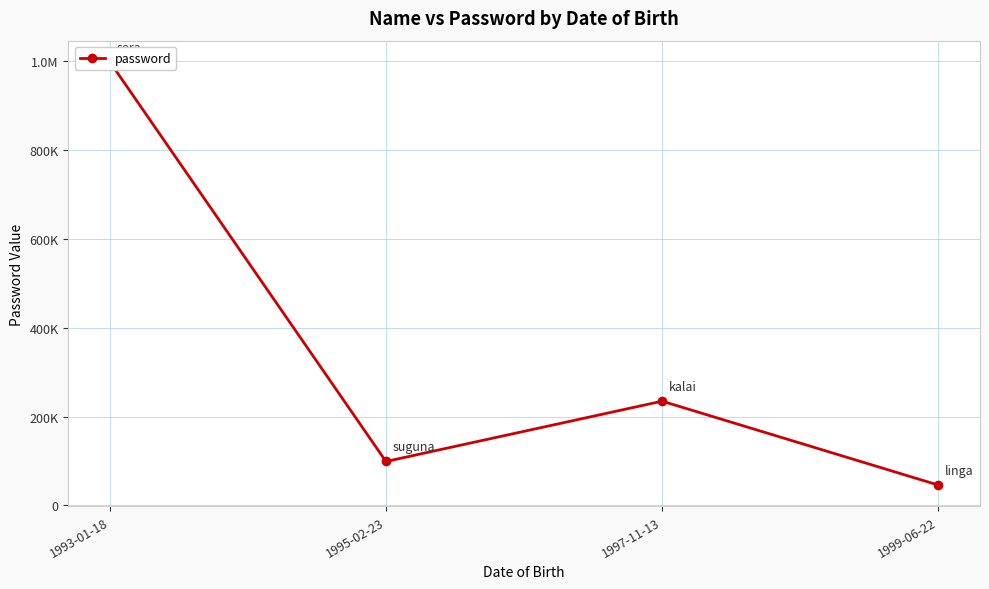

Reading left to right, extract all data points from this chart.

998765	98765	234556	45678